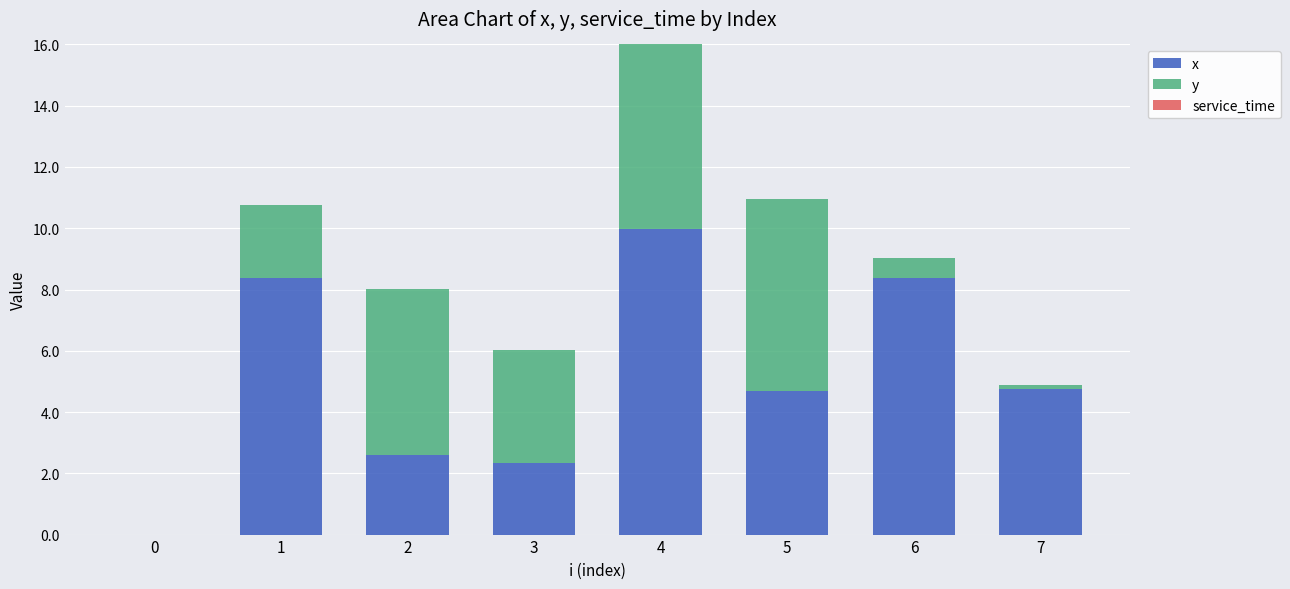

The value of x at 3 is 2.3. True or false?

True